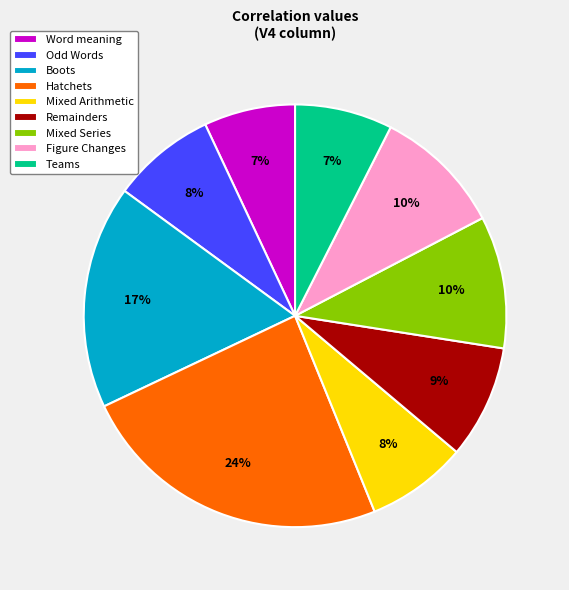

What is the largest slice in the pie chart?

Hatchets